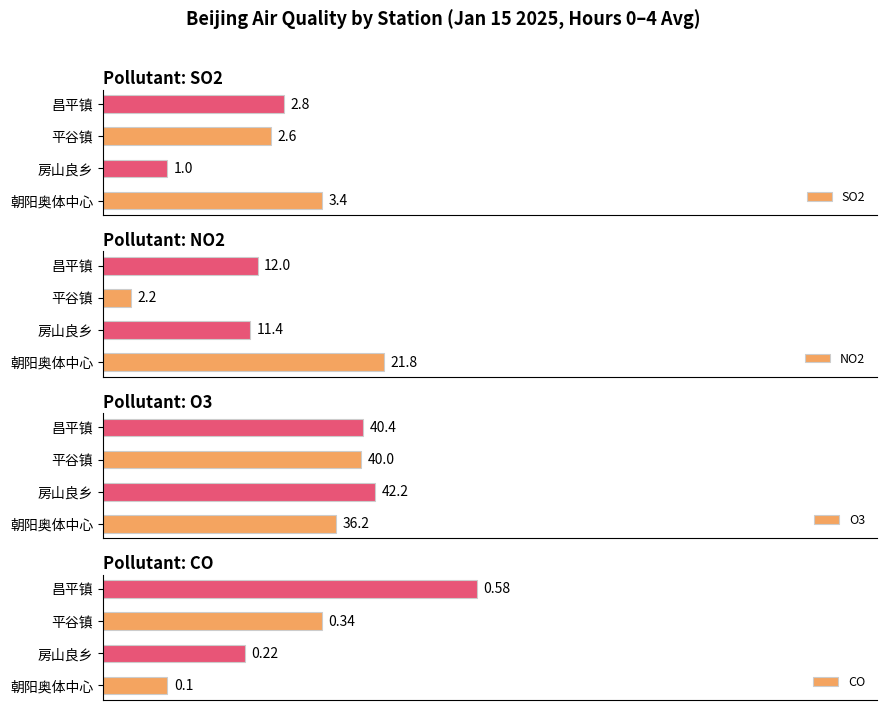

Rank the categories by O3 value from highest to lowest.

房山良乡, 昌平镇, 平谷镇, 朝阳奥体中心